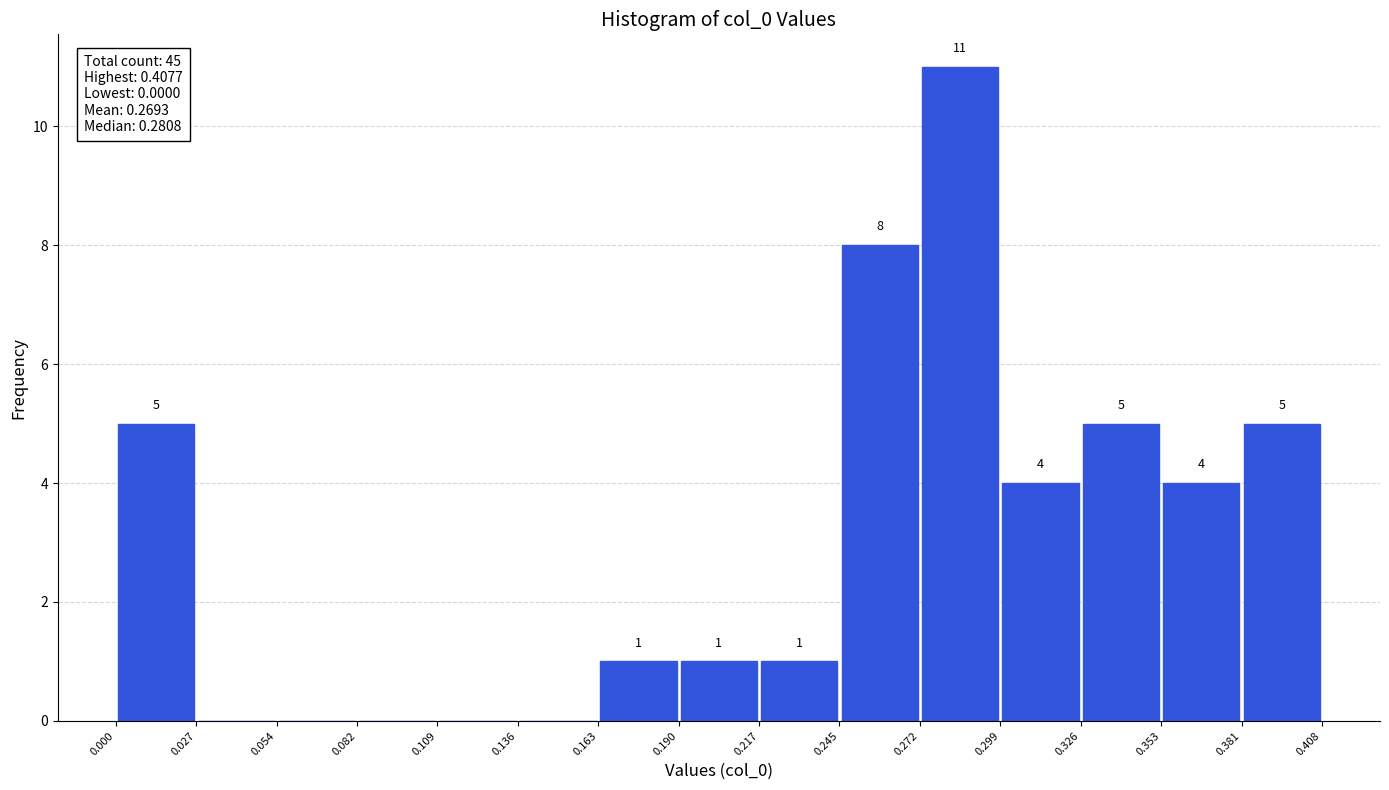

Over which range of the x-axis is the bar tallest?

0.272 to 0.299